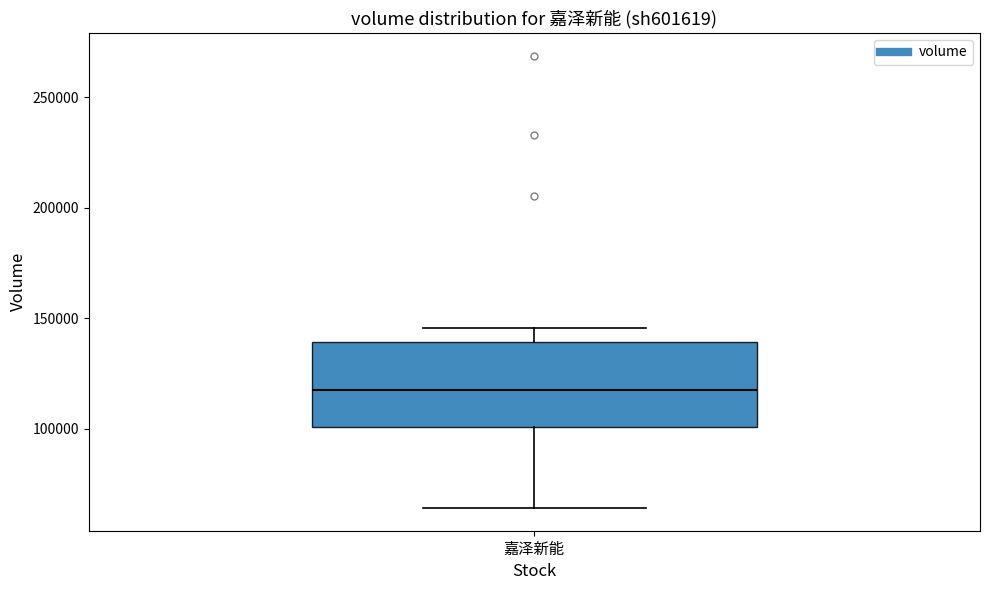

Transcribe this box plot: give where the median line is, the range the box spans, and where the two whiskers end, as read against the y-axis. The values are not printed on the chart, so give them approximately, as read against the axis.

median 120000, box 100000 to 140000, whiskers 65000 to 145000